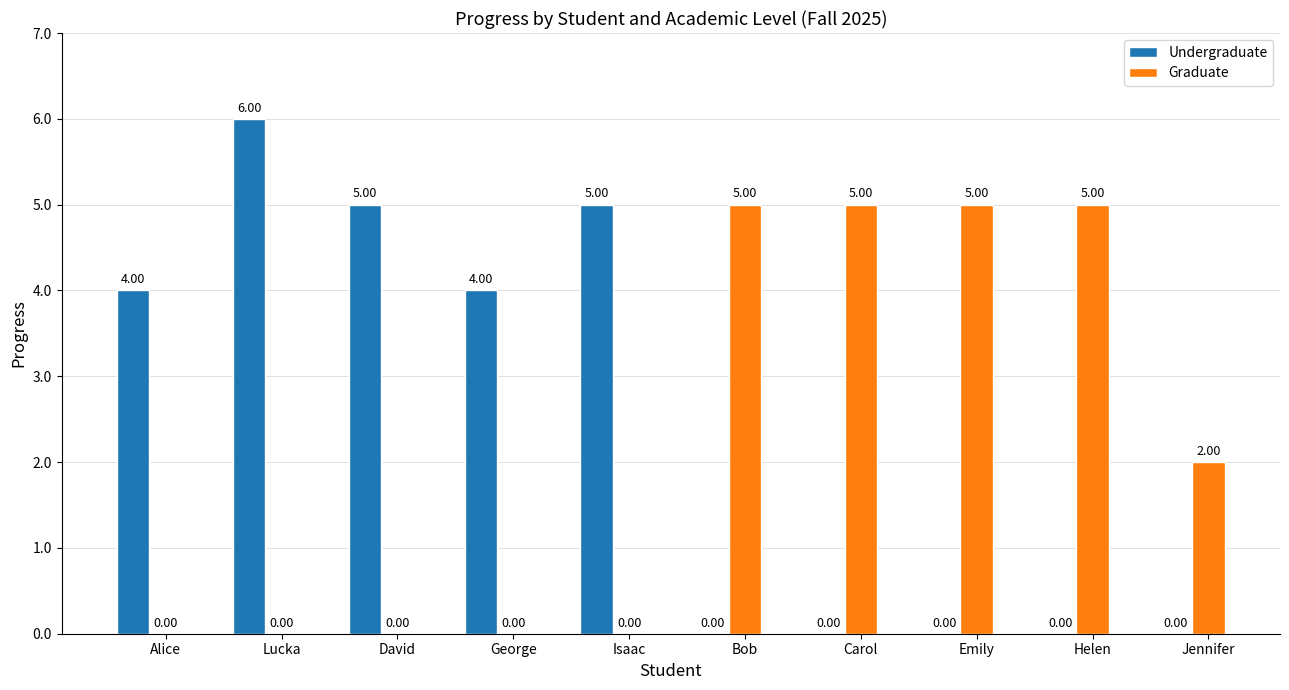

Are the bars grouped side by side (vs. stacked)?

Yes